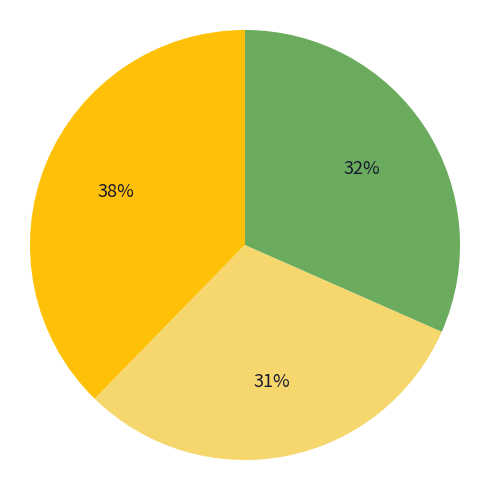

To the nearest percent, what is the average slice percentage?

33%